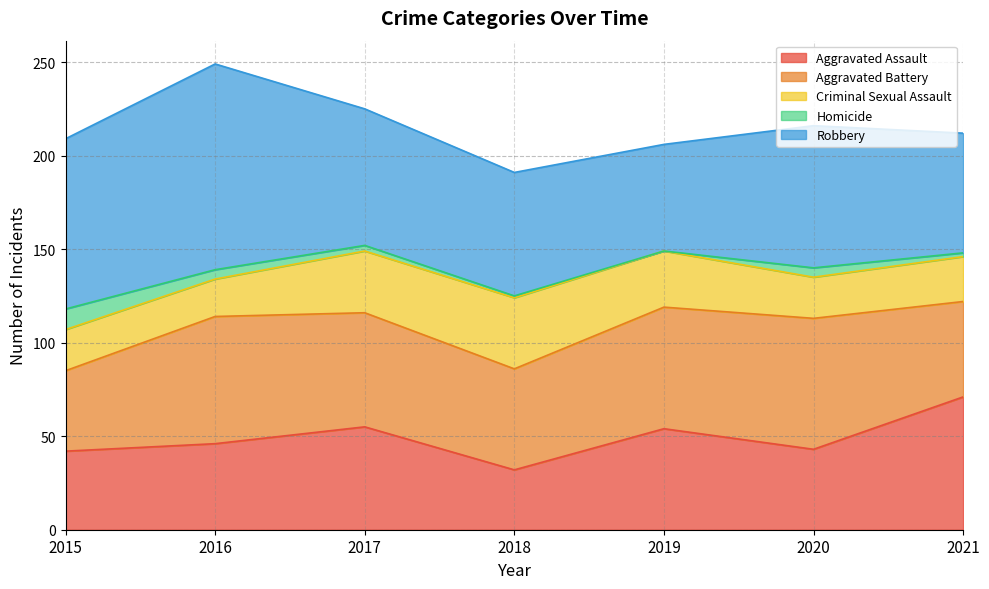

Reading right to left, list all the values displayed in this chart.

Aggravated Assault: 2021=71	2020=43	2019=54	2018=32	2017=55	2016=46	2015=42
Aggravated Battery: 2021=51	2020=70	2019=65	2018=54	2017=61	2016=68	2015=43
Criminal Sexual Assault: 2021=24	2020=22	2019=30	2018=38	2017=33	2016=20	2015=22
Homicide: 2021=2	2020=5	2019=0	2018=1	2017=3	2016=5	2015=11
Robbery: 2021=64	2020=76	2019=57	2018=66	2017=73	2016=110	2015=91